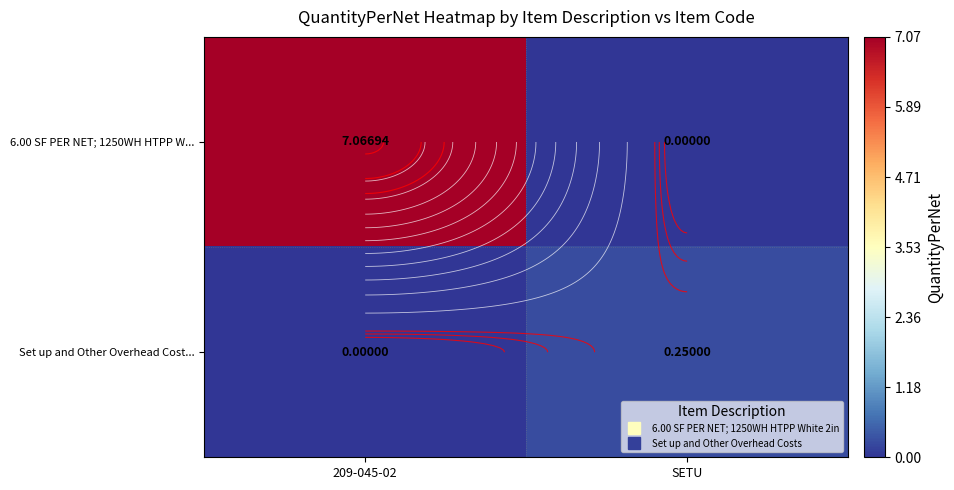

Which category has the lowest value in the Set up and Other Overhead Cost... series?

209-045-02